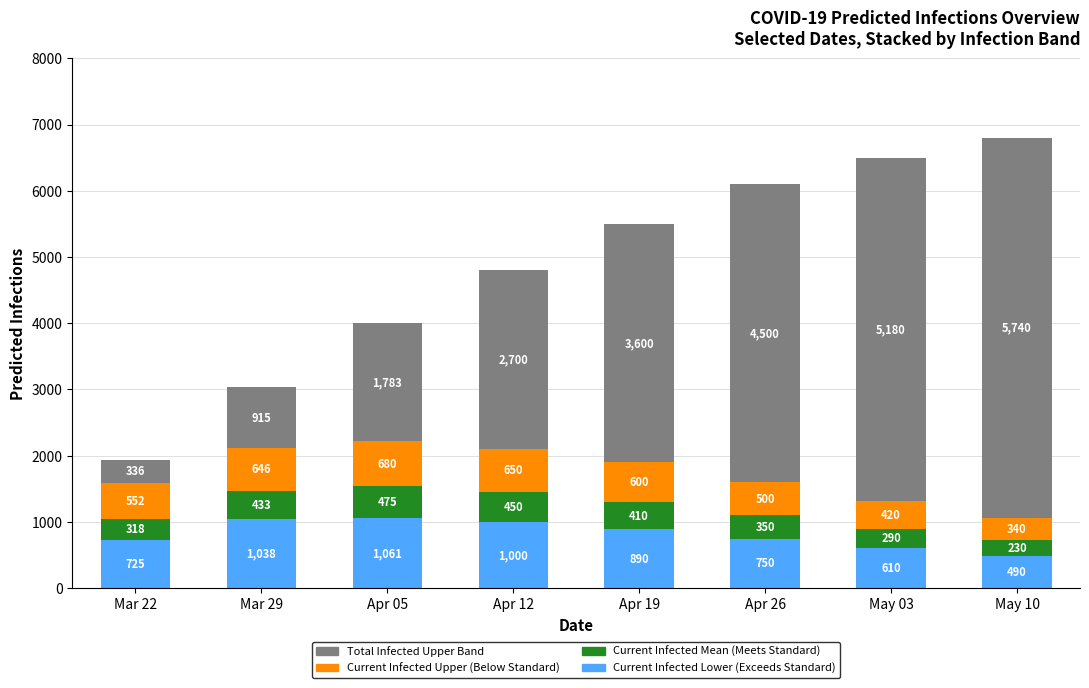

At which category is the sum across all series the highest?

May 10